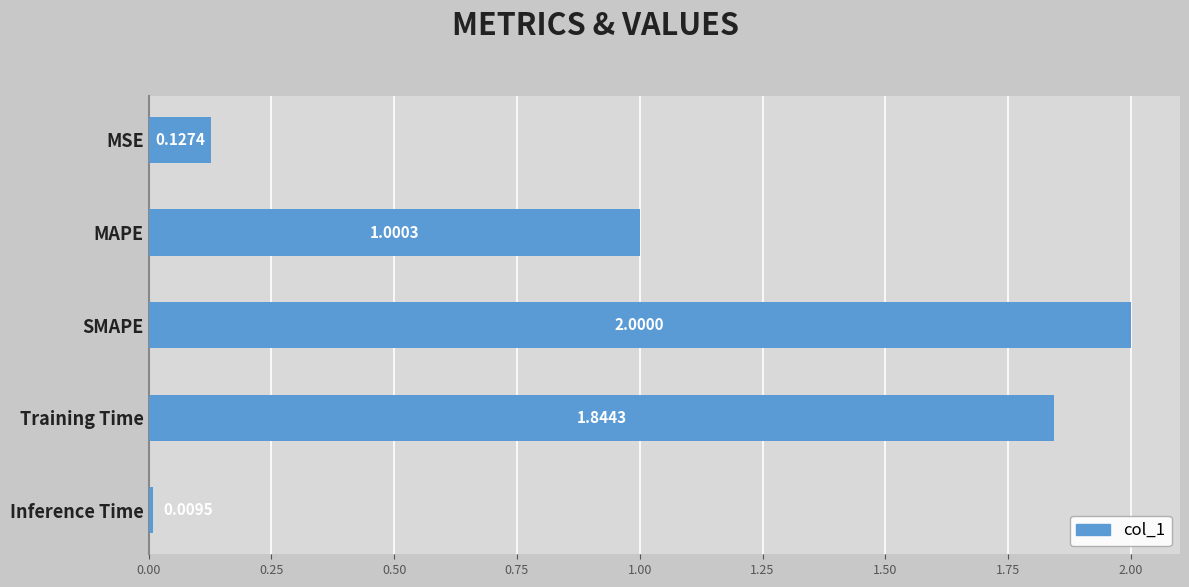

At which category does the chart reach its minimum across all series?

Inference Time